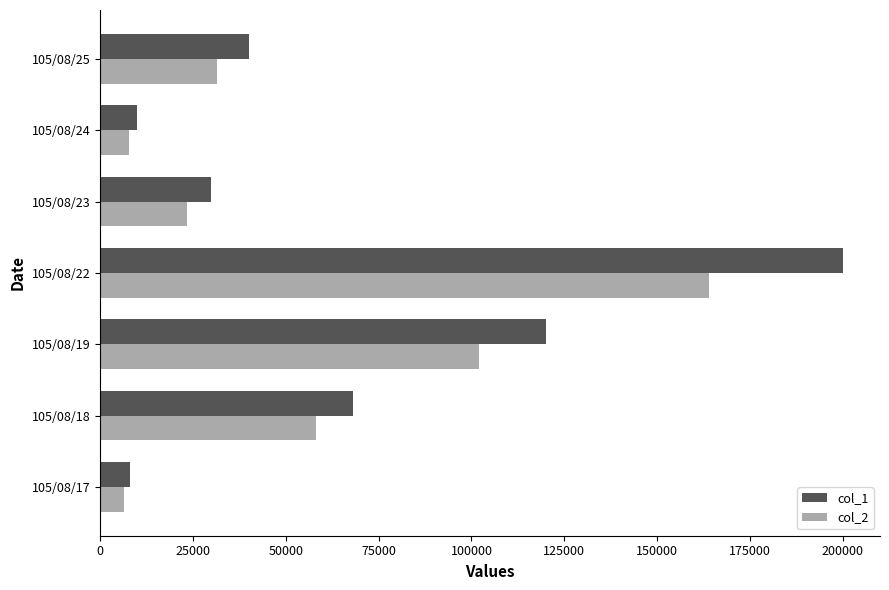

How many series are shown in this chart?

2